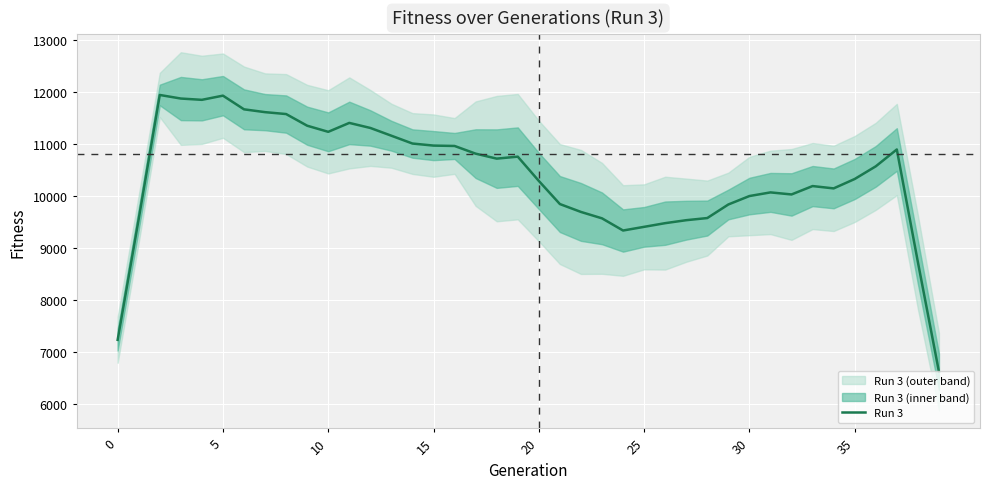

What is the smallest value displayed?

6626.2